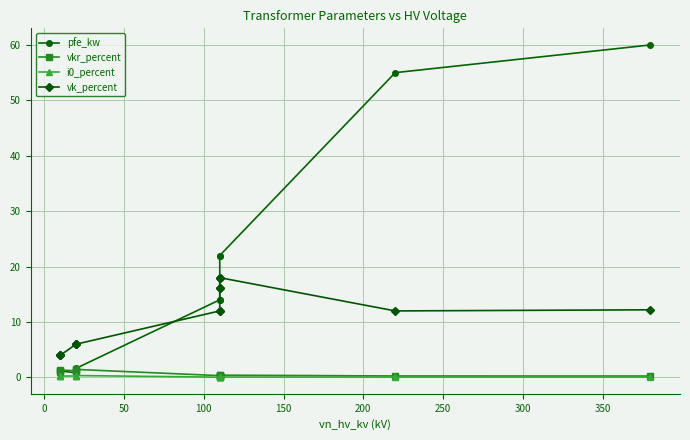

The value of vk_percent at 150 is 2.9. True or false?

False